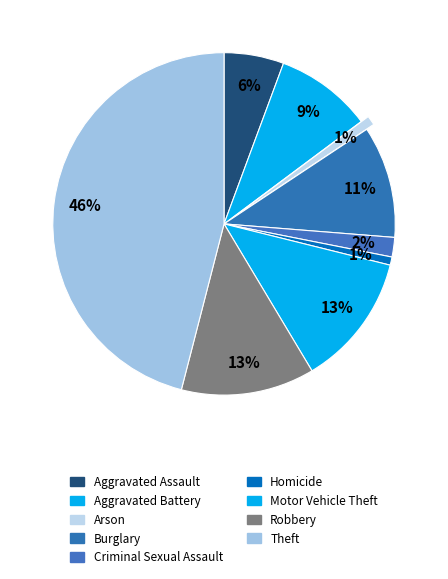

Is there a majority slice in this chart?

No